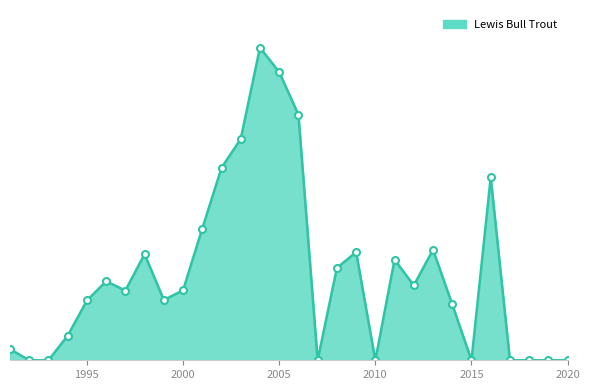

Which category has the lowest value across all series?

1992